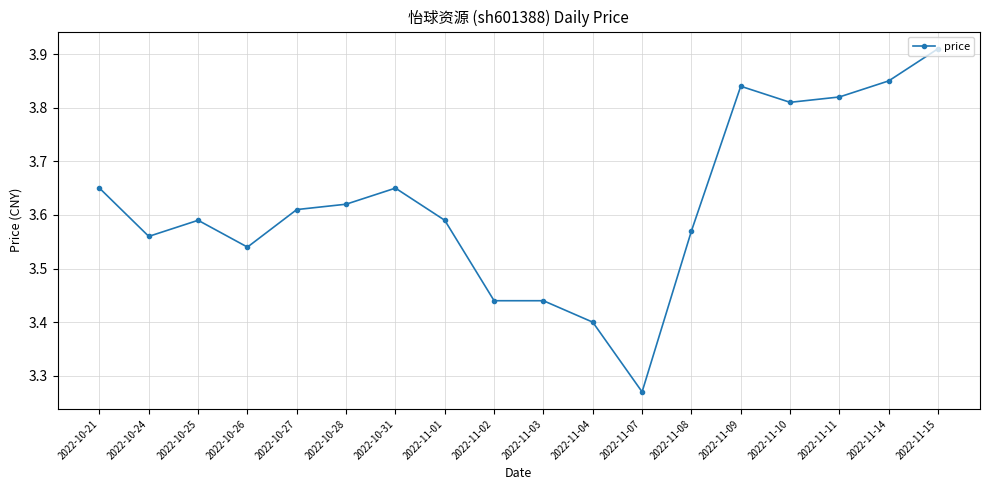

True or false: there are more than 2 points higher than both neighbors.

True